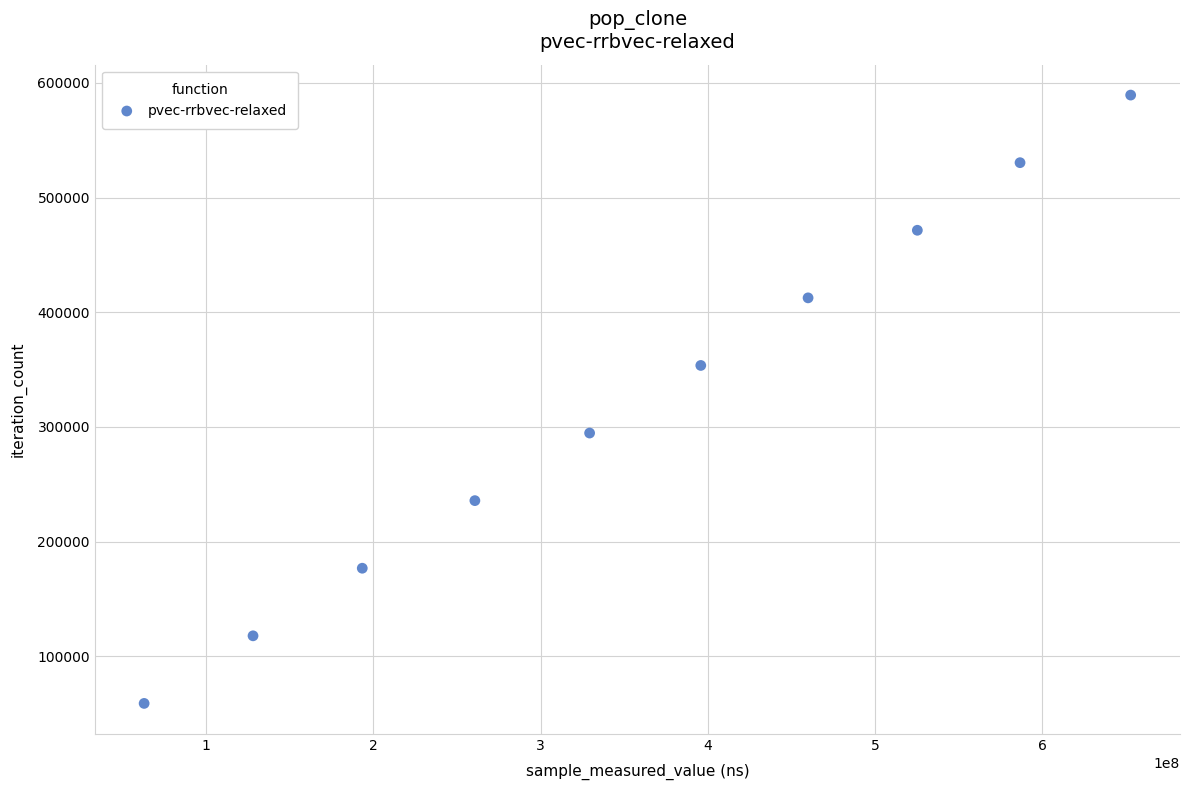

What is the range of X values (max minus min)?

589909263